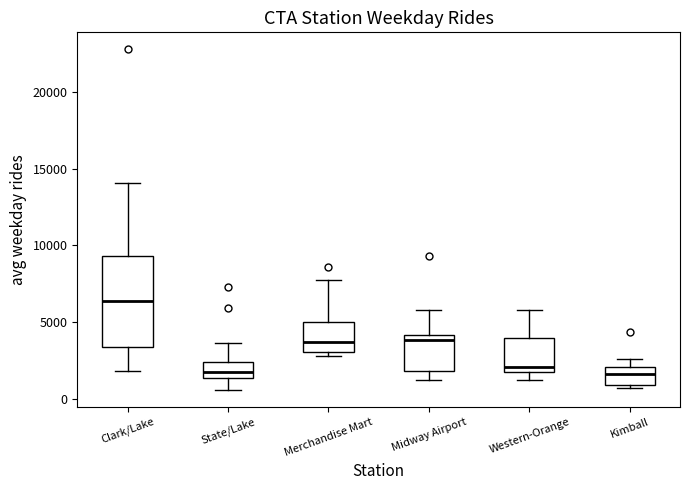

Which box is the tallest, from its lower edge to its upper edge?

Clark/Lake